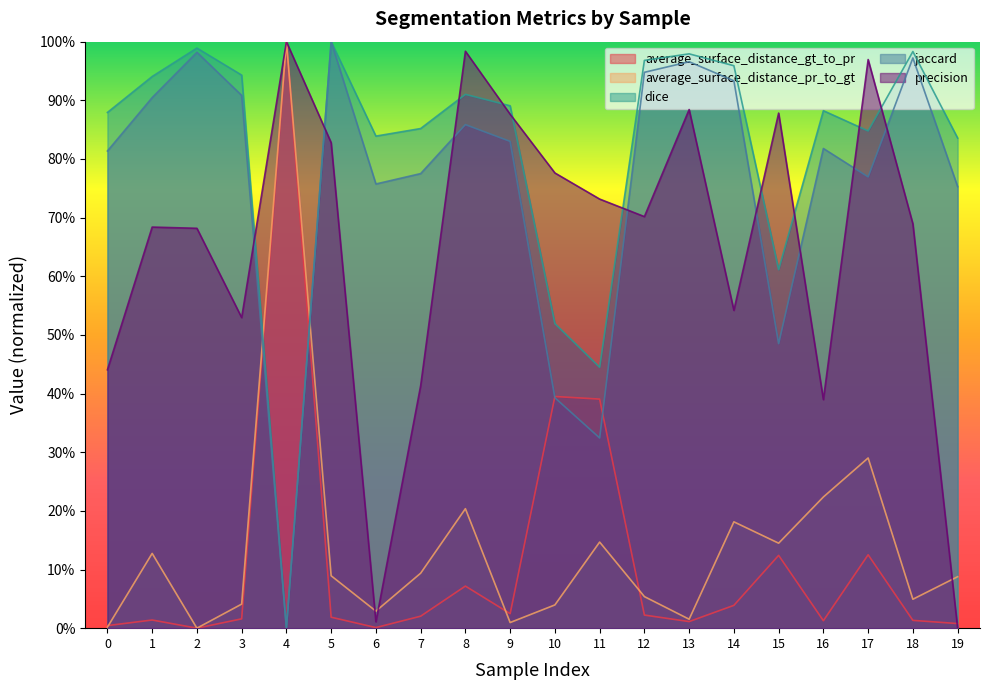

Which series ends up on top after the final intersection of jaccard and dice?

dice